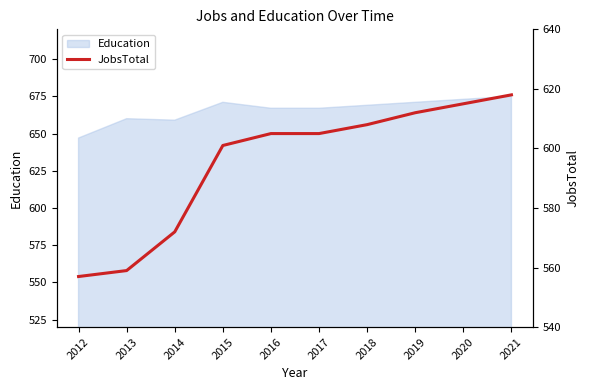

How many lines are shown in the chart?

1